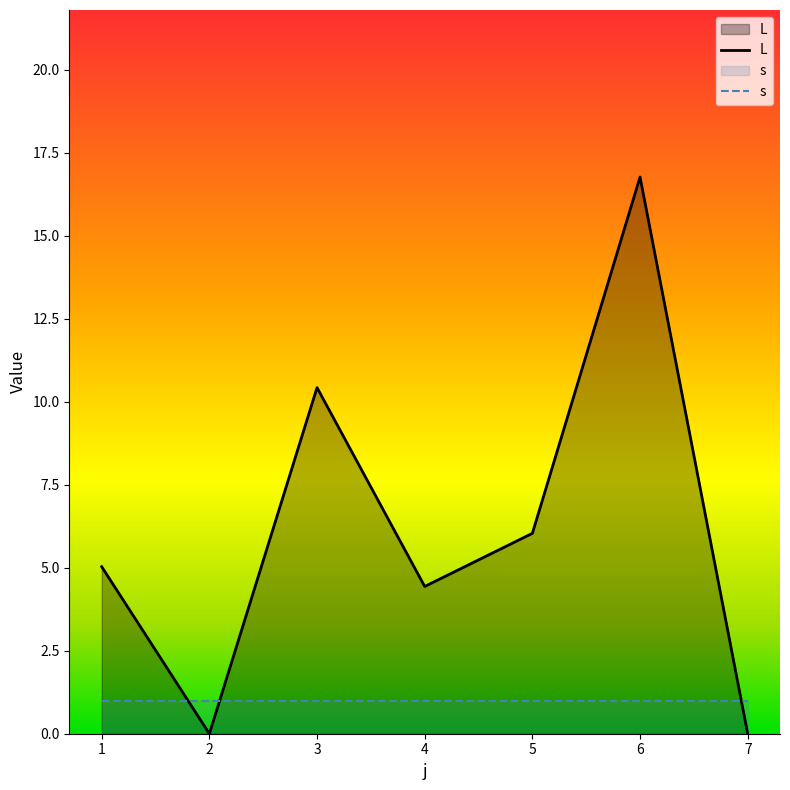

Does the chart display data point markers on the line(s)?

No